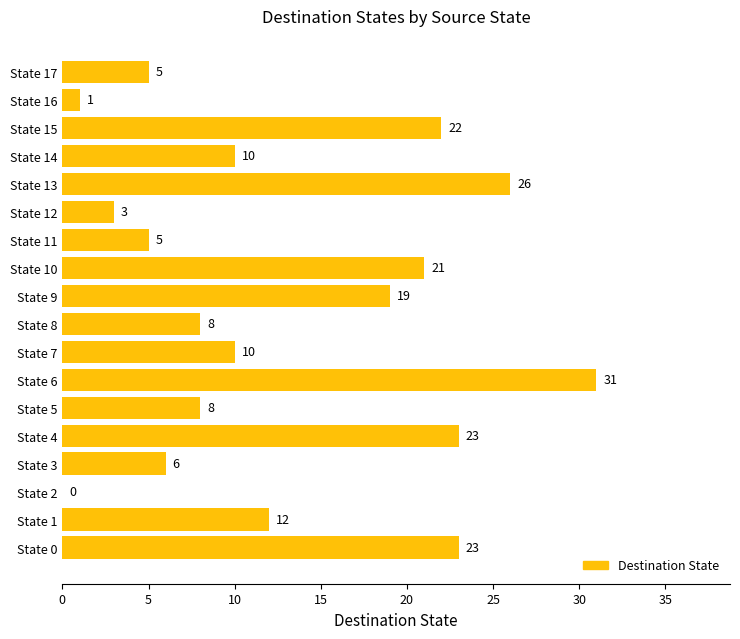

What value does the data have at State 14?

10